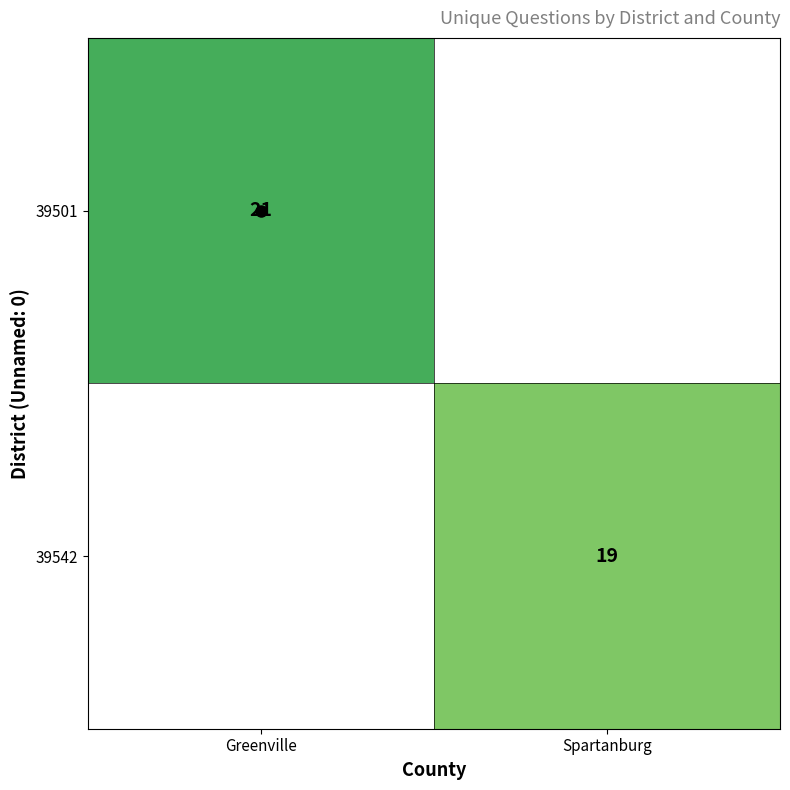

Which label corresponds to the smallest value in the chart?

Spartanburg